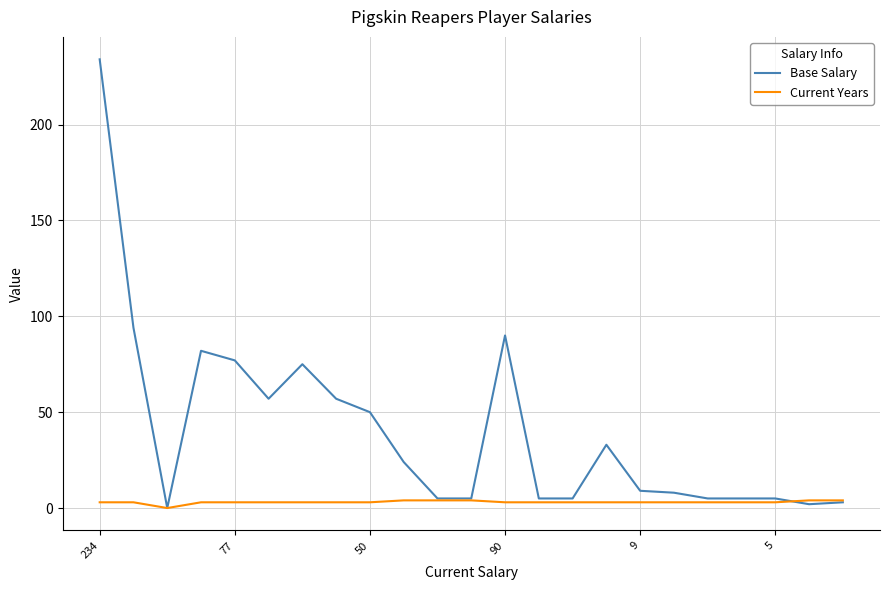

Which series has the largest total across all categories?

Base Salary